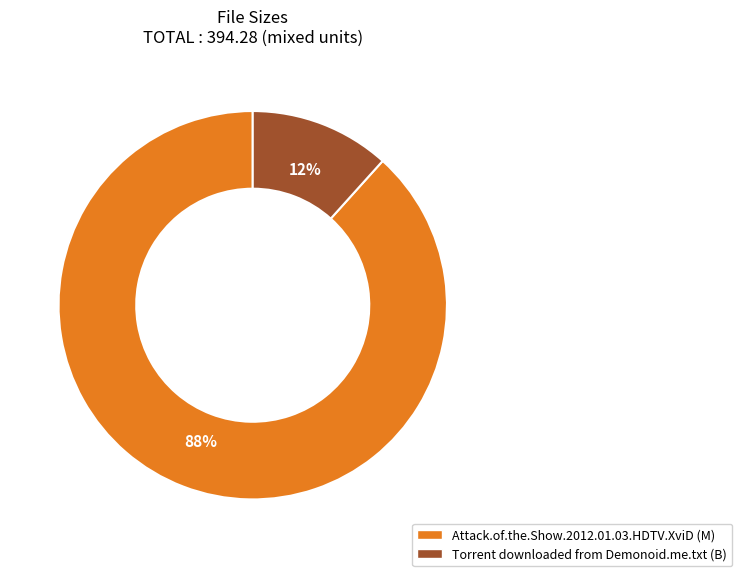

To the nearest percent, what portion does Torrent downloaded from Demonoid.me.txt (B) represent?

12%